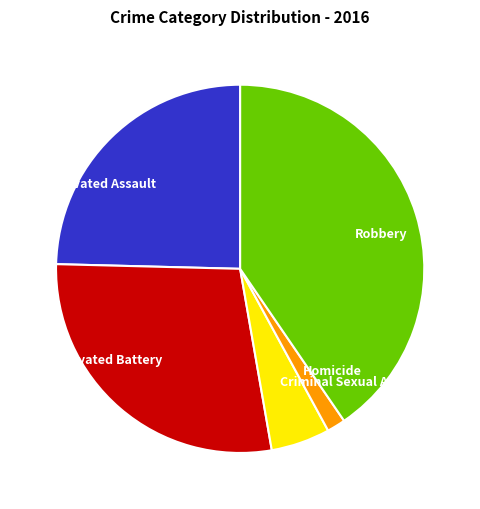

What is the largest slice in the pie chart?

Robbery